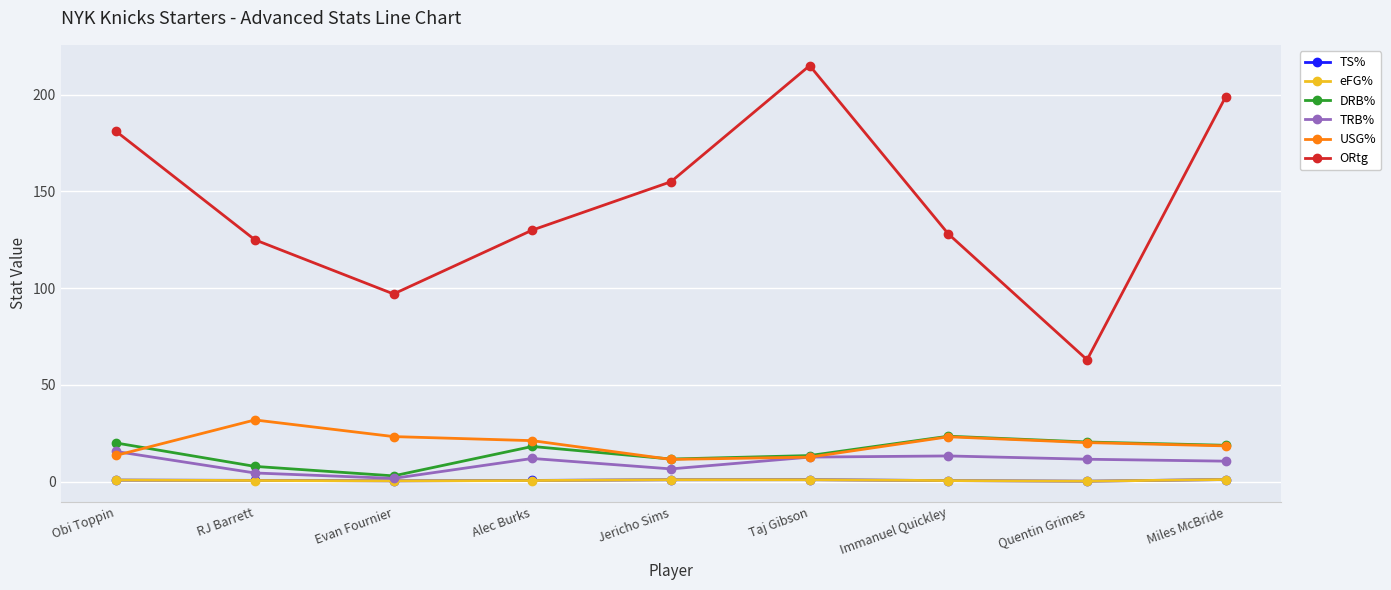

Between Jericho Sims and Miles McBride, which series saw the biggest shift?

ORtg